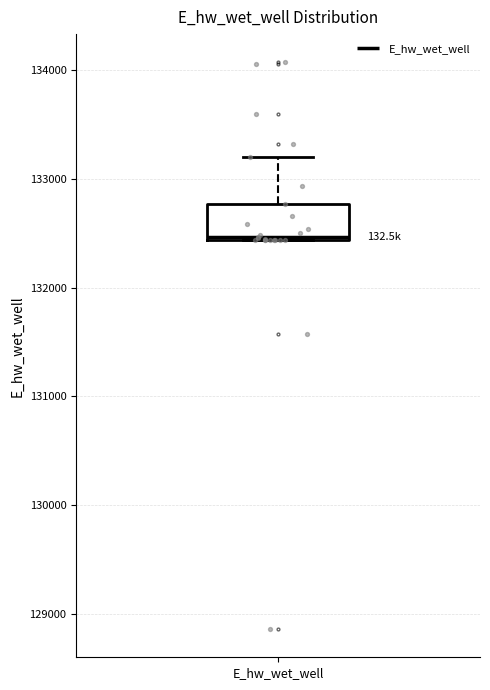

Transcribe this box plot: give where the median line is, the range the box spans, and where the two whiskers end, as read against the y-axis. The values are not printed on the chart, so give them approximately, as read against the axis.

median 132500, box 132400 to 132800, whiskers 132400 to 133200